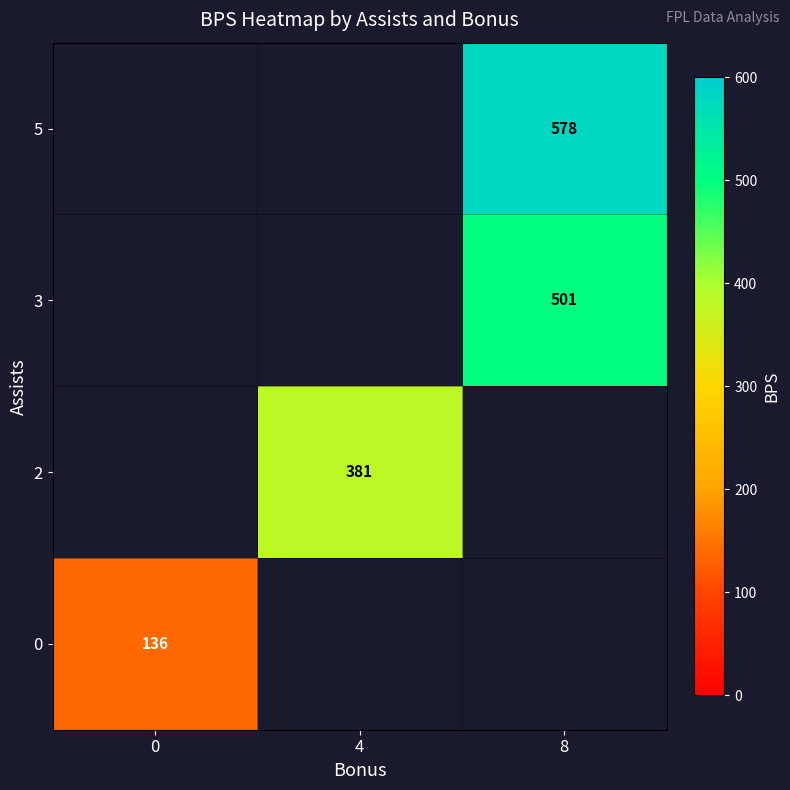

The value of 0 at 0 is 136. True or false?

True